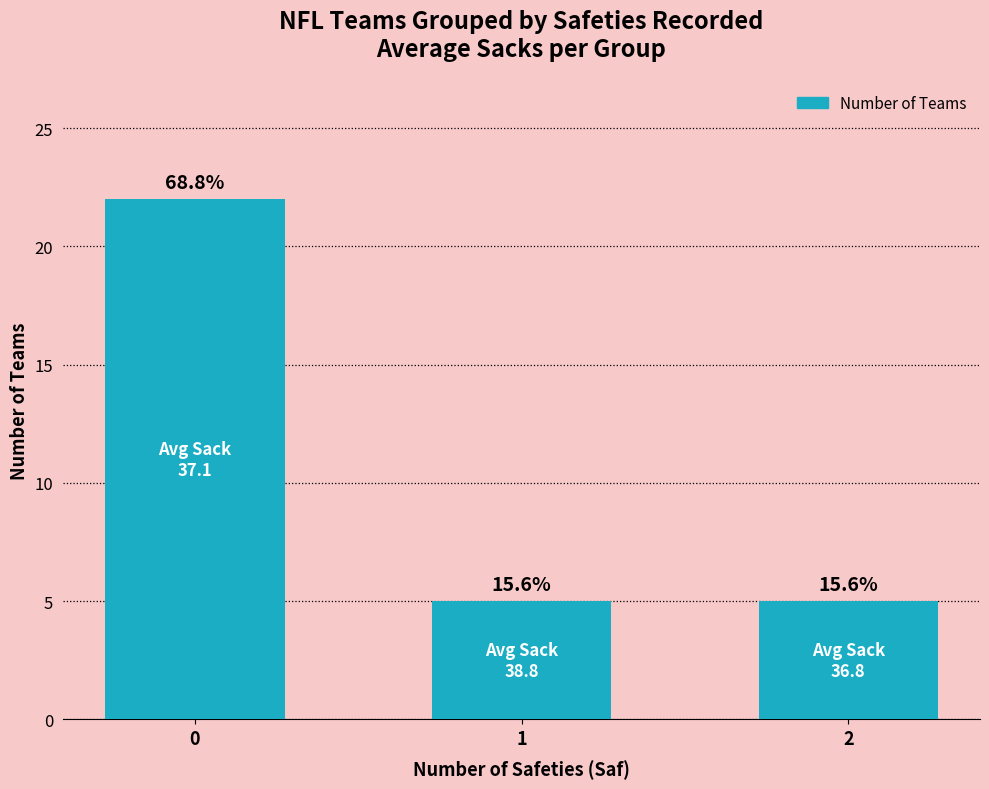

List the labels in order of value, largest first.

0, 1, 2